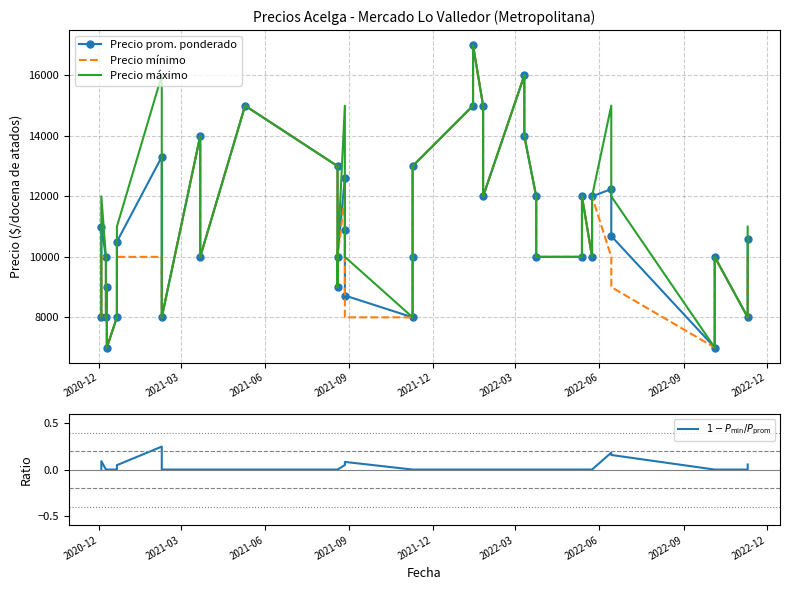

What is the sum of the Precio mínimo values at 2020-12 and 2021-09?

16000.0